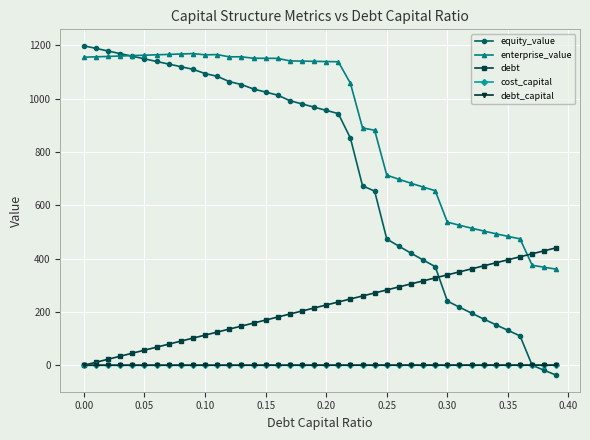

True or false: debt_capital and enterprise_value cross at least once.

False